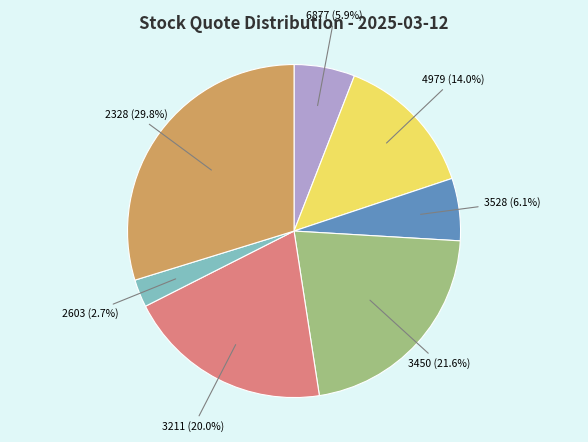

Is there a majority slice in this chart?

No